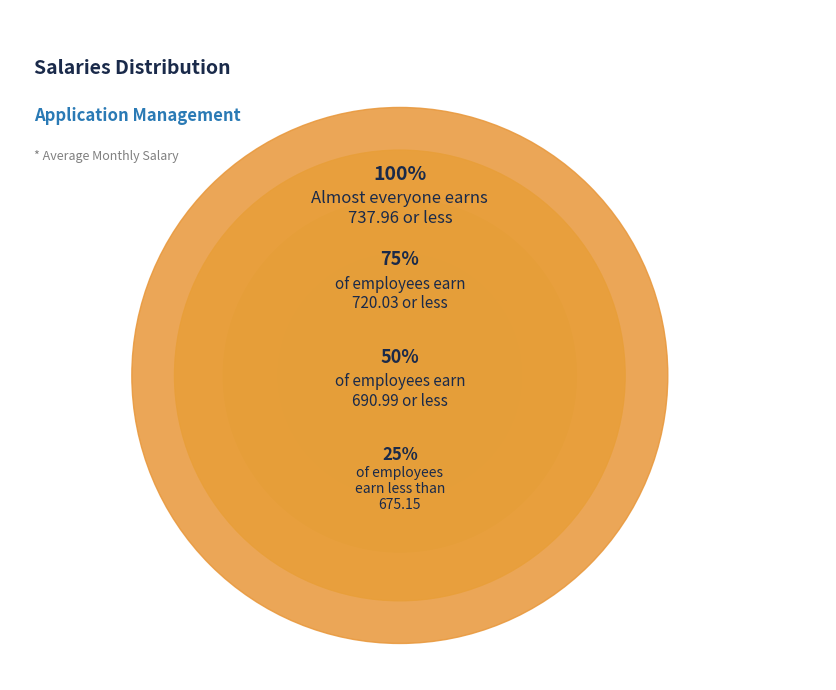

To the nearest percent, what is the average slice percentage?

25%